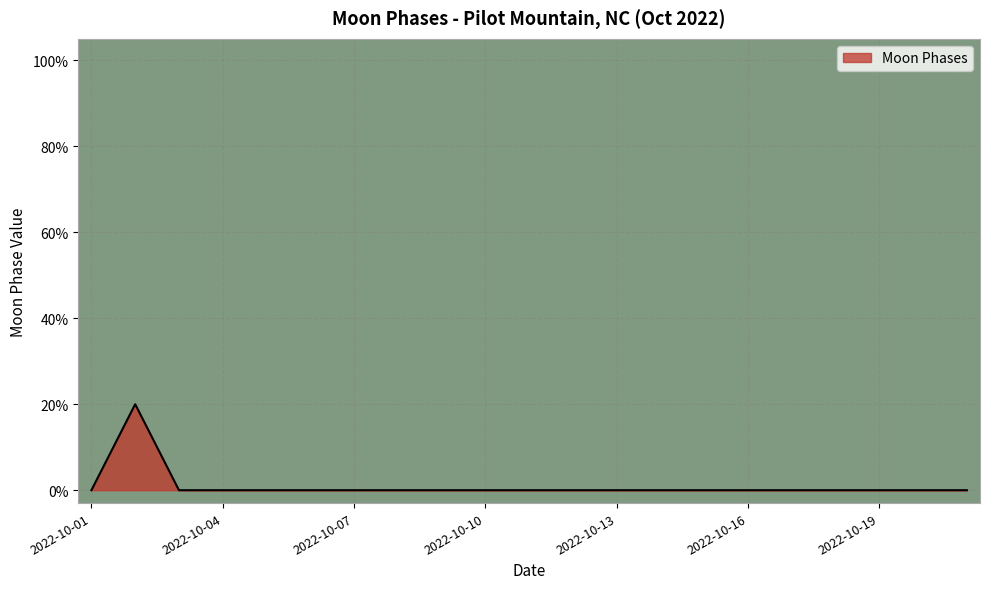

How many points are higher than both their immediate neighbors (excluding endpoints)?

1